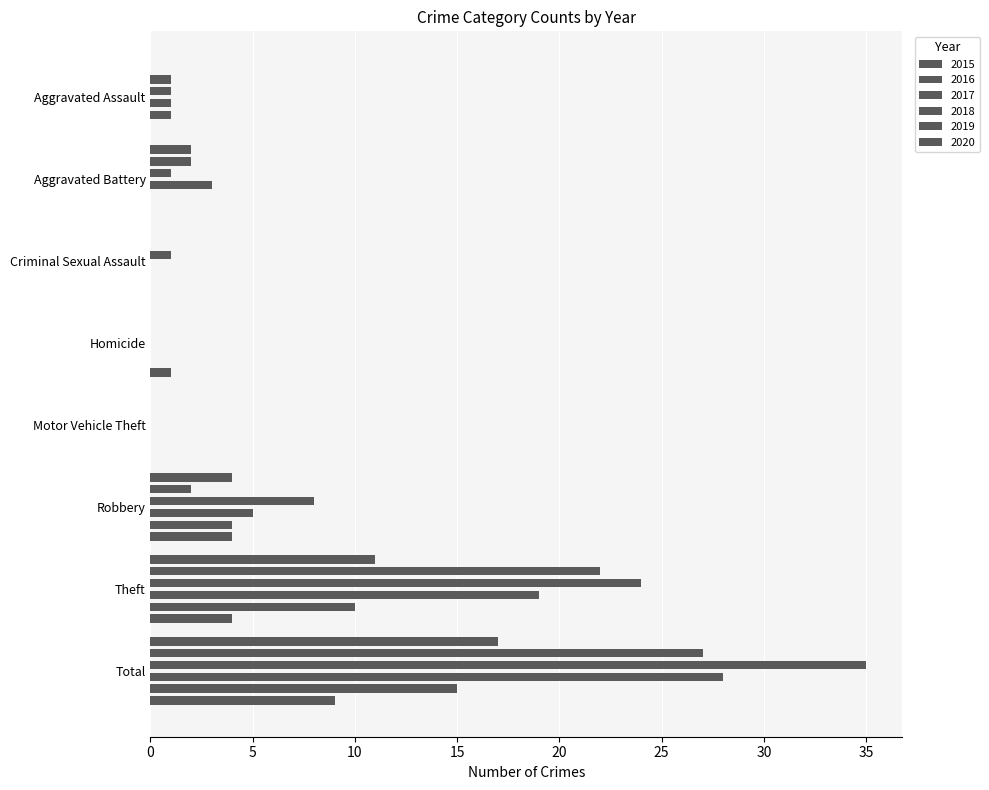

What is the greatest value displayed?

35